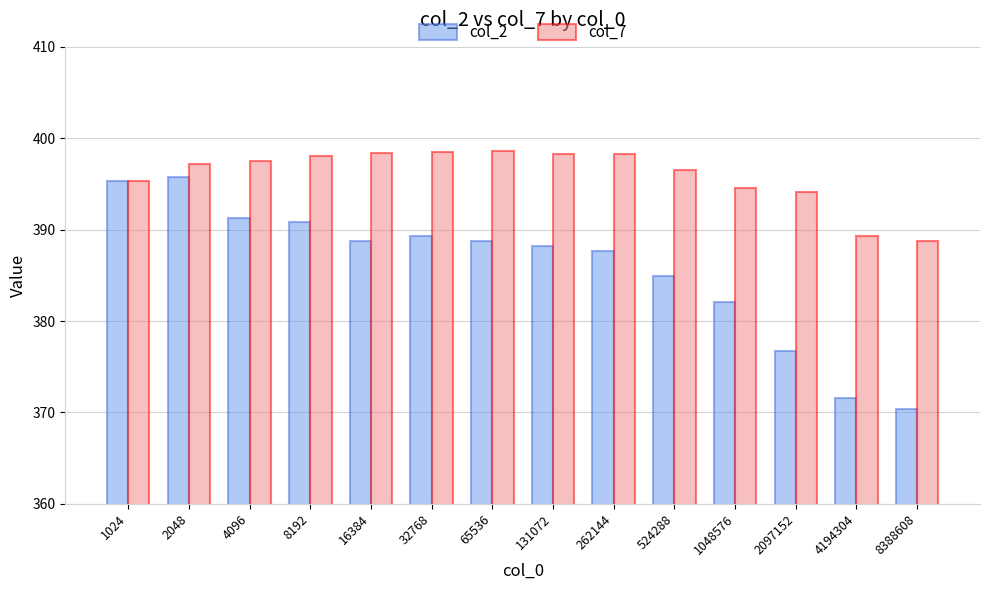

At which label does col_7 first exceed 397?

2048